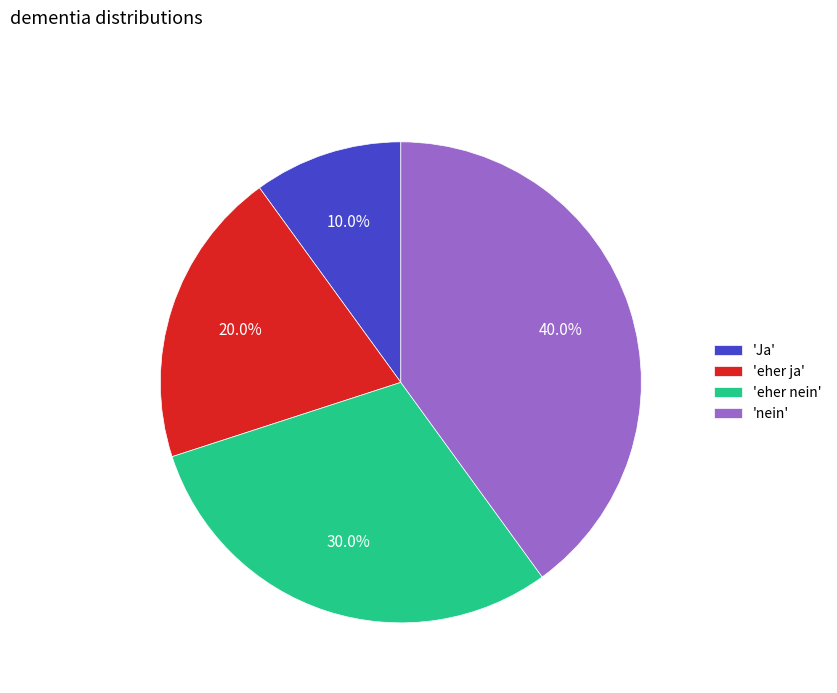

Between 'Ja' and 'eher ja', which is larger?

'eher ja'